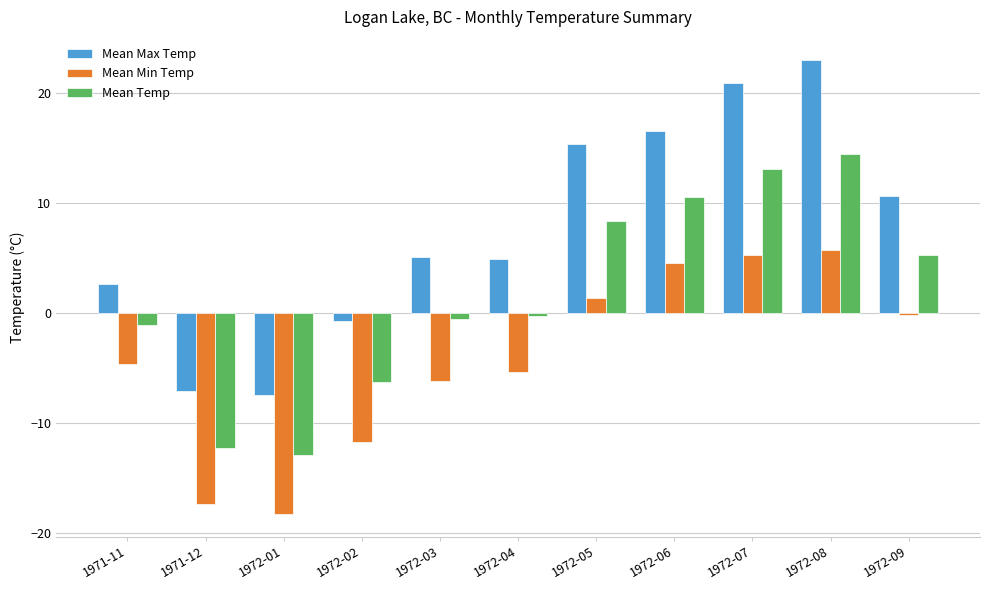

Between 1972-04 and 1972-08, which series saw the biggest shift?

Mean Max Temp